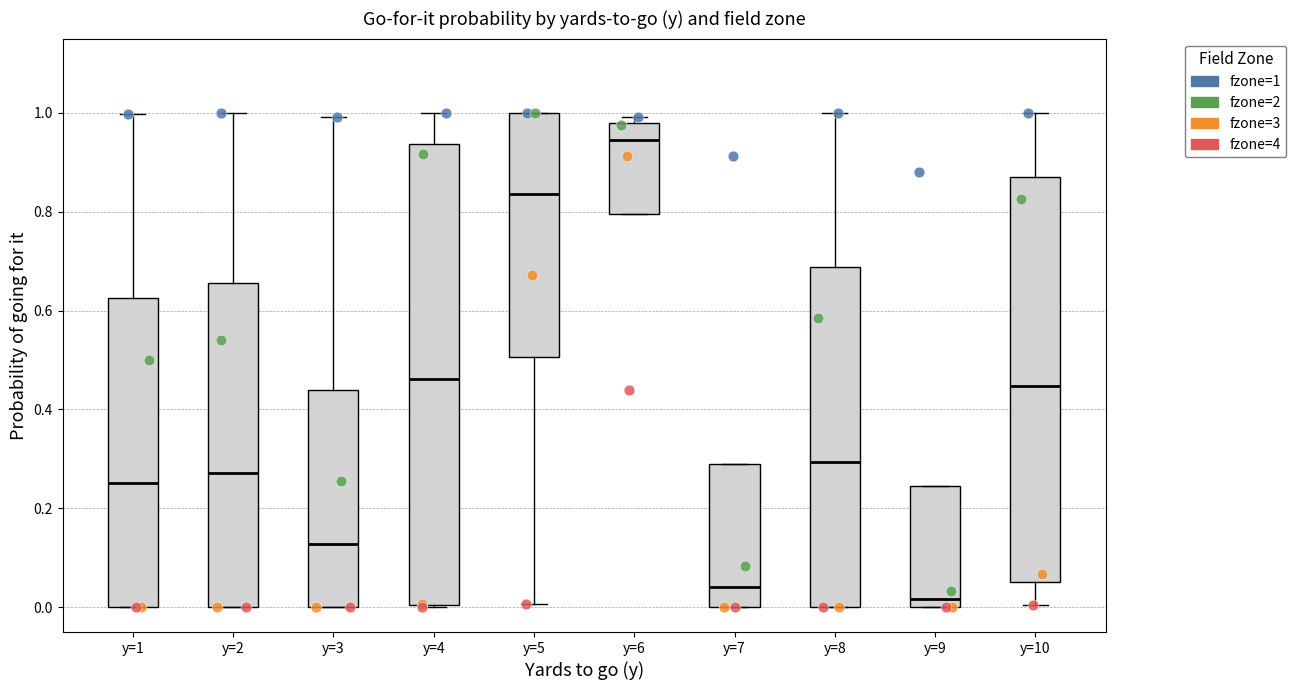

Comparing the boxes themselves (not the whiskers), which one is the tallest?

y=4